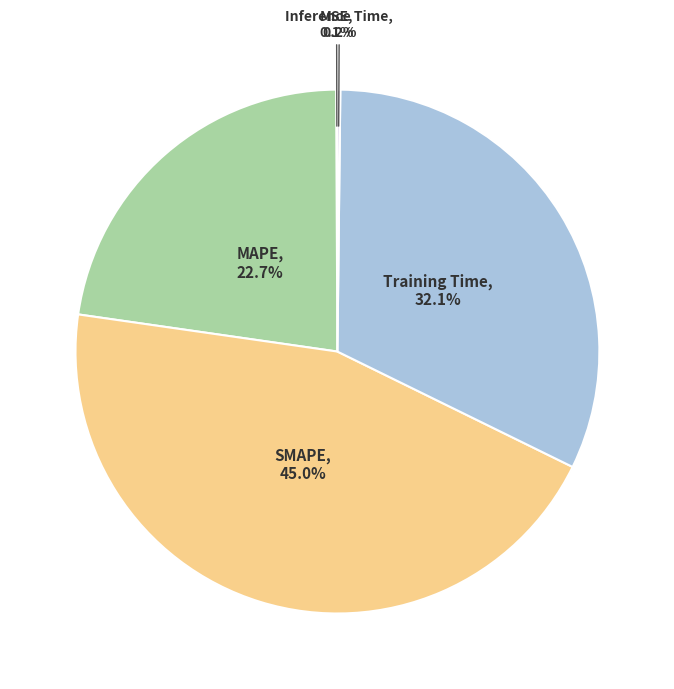

What is the largest slice in the pie chart?

SMAPE